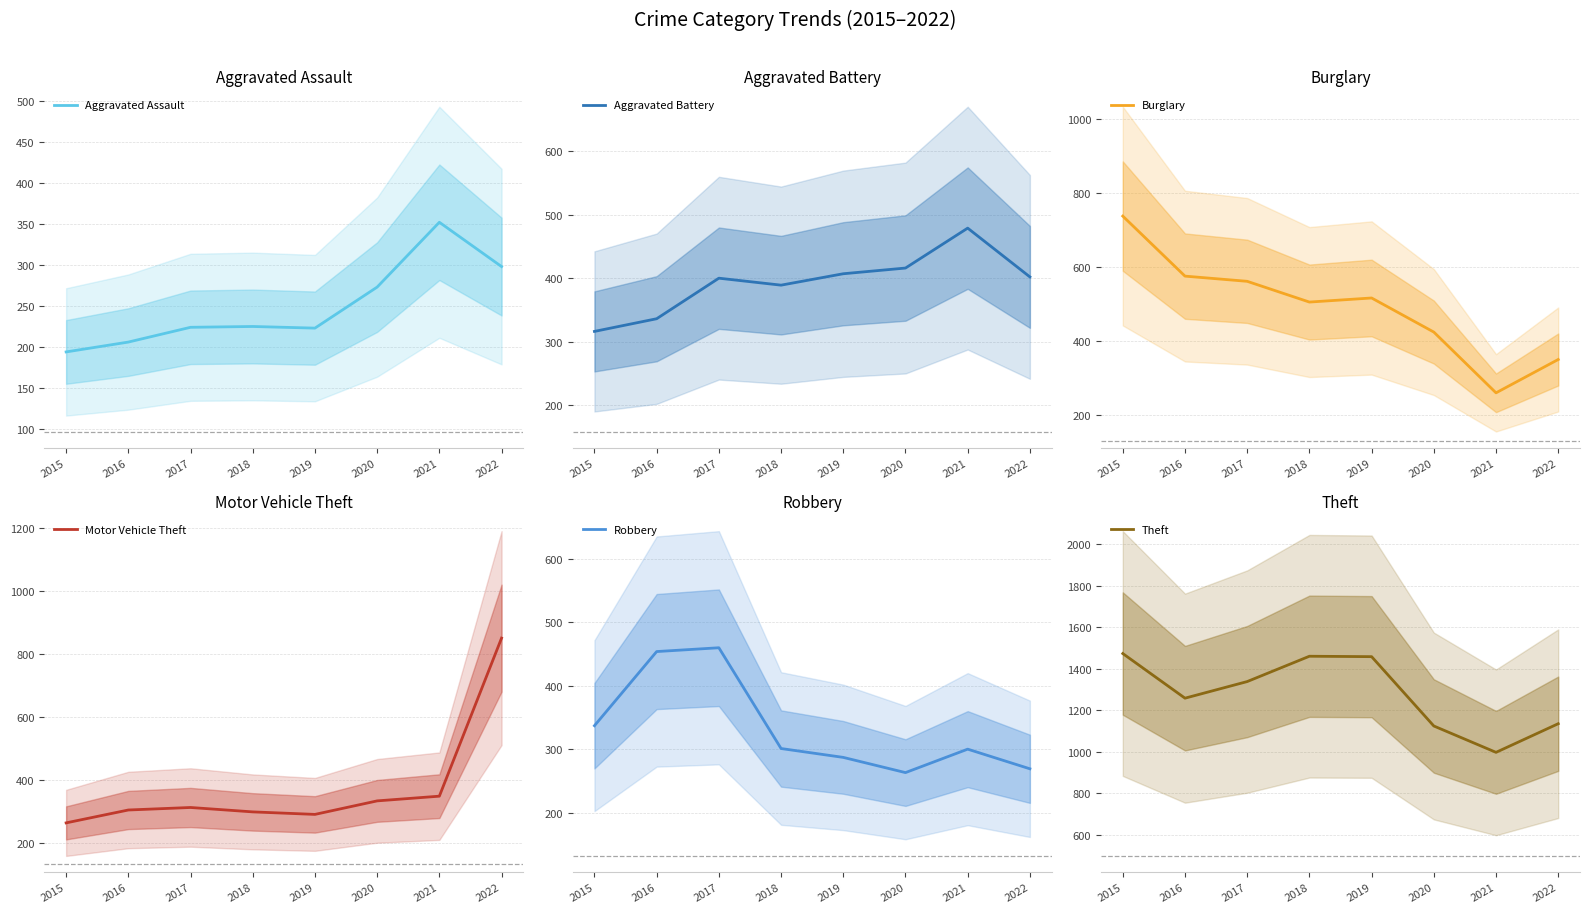

The Aggravated Assault series shows 74 at 2020. True or false?

False